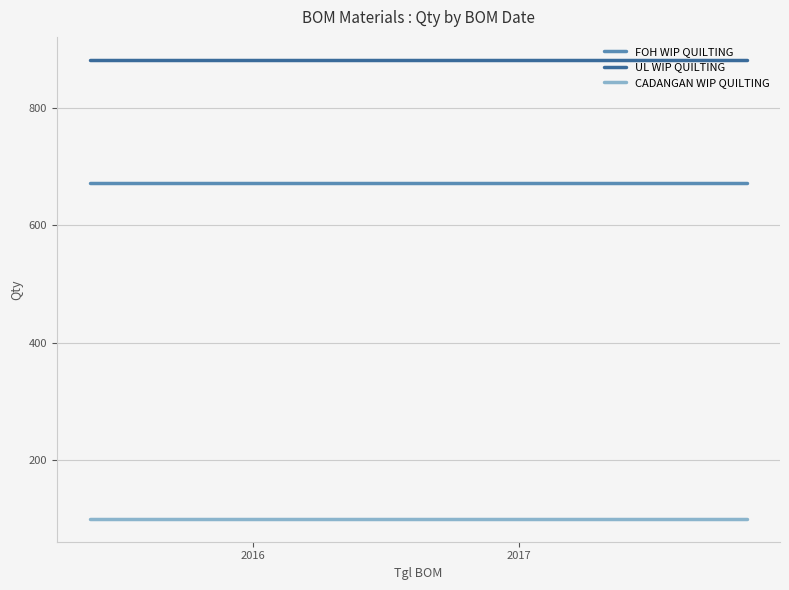

Rank the series by their average value, from lowest to highest.

CADANGAN WIP QUILTING, FOH WIP QUILTING, UL WIP QUILTING